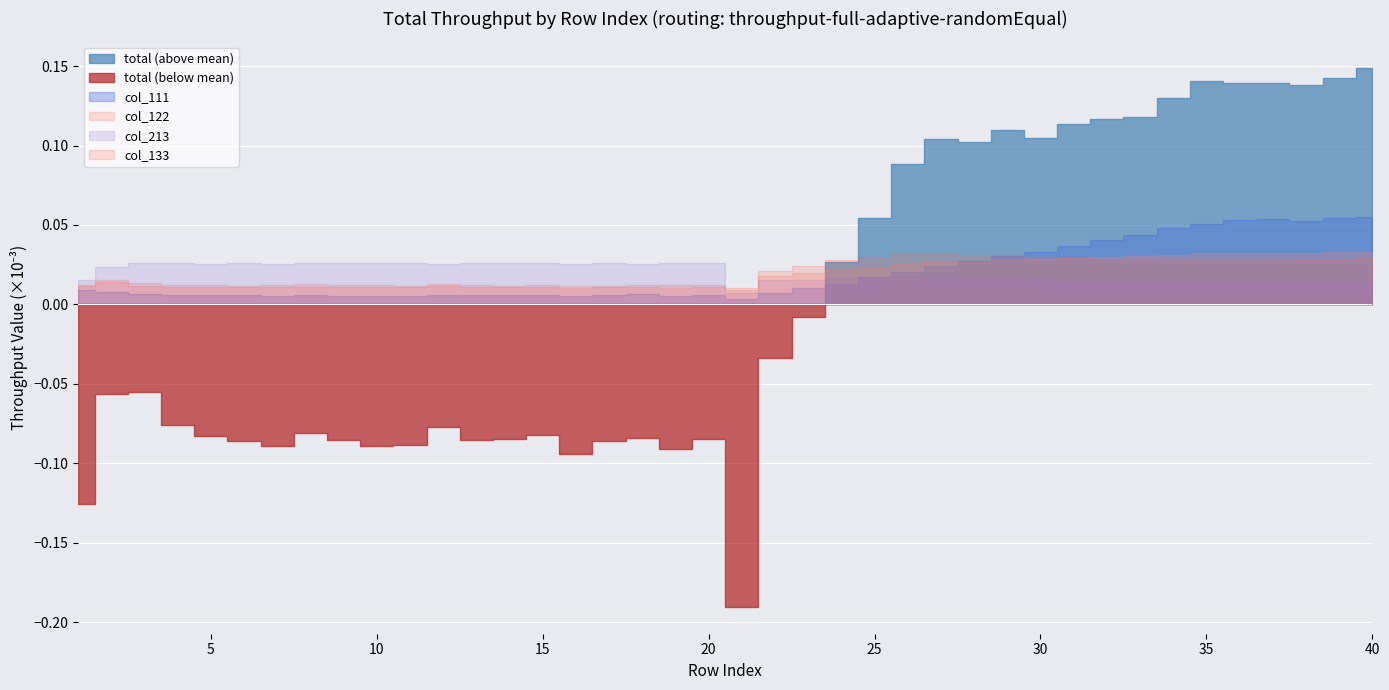

True or false: total and col_122 intersect in this chart.

False